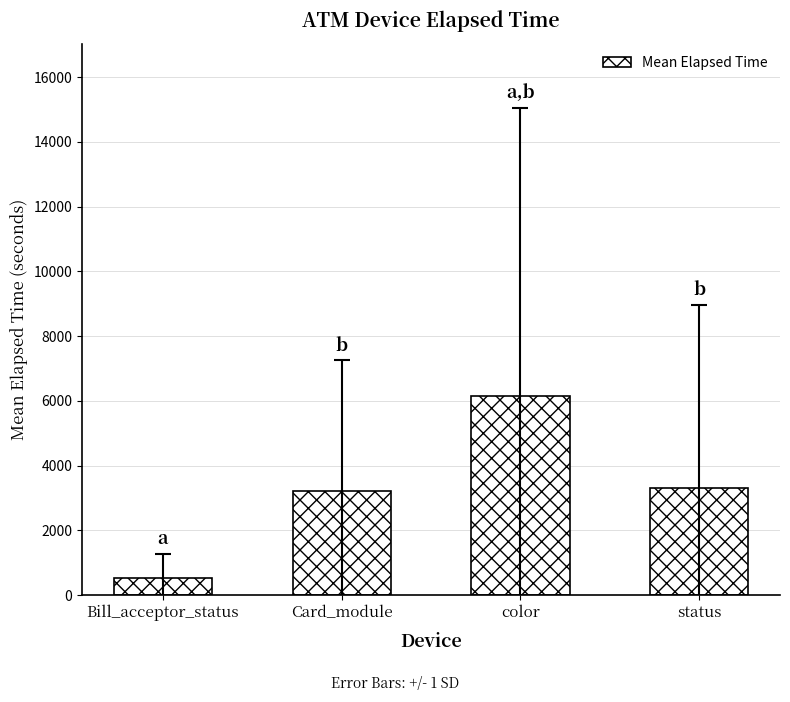

What is the minimum value shown in the chart?

525.3